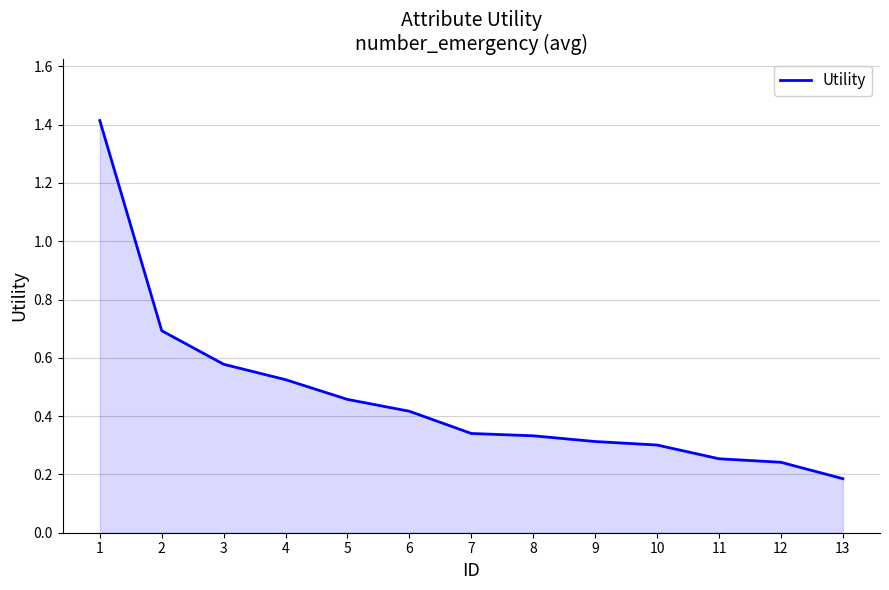

Which has a higher value, 11 or 6?

6